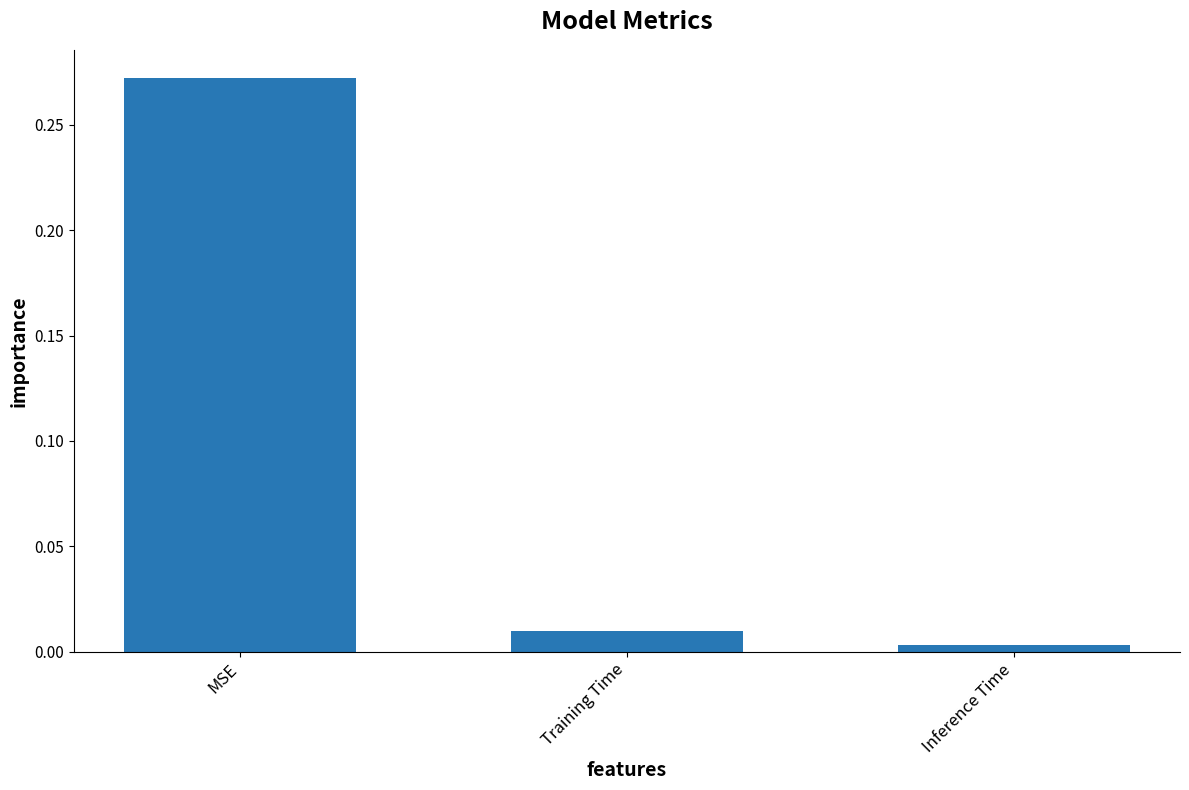

Between Inference Time and Training Time, which is larger?

Training Time